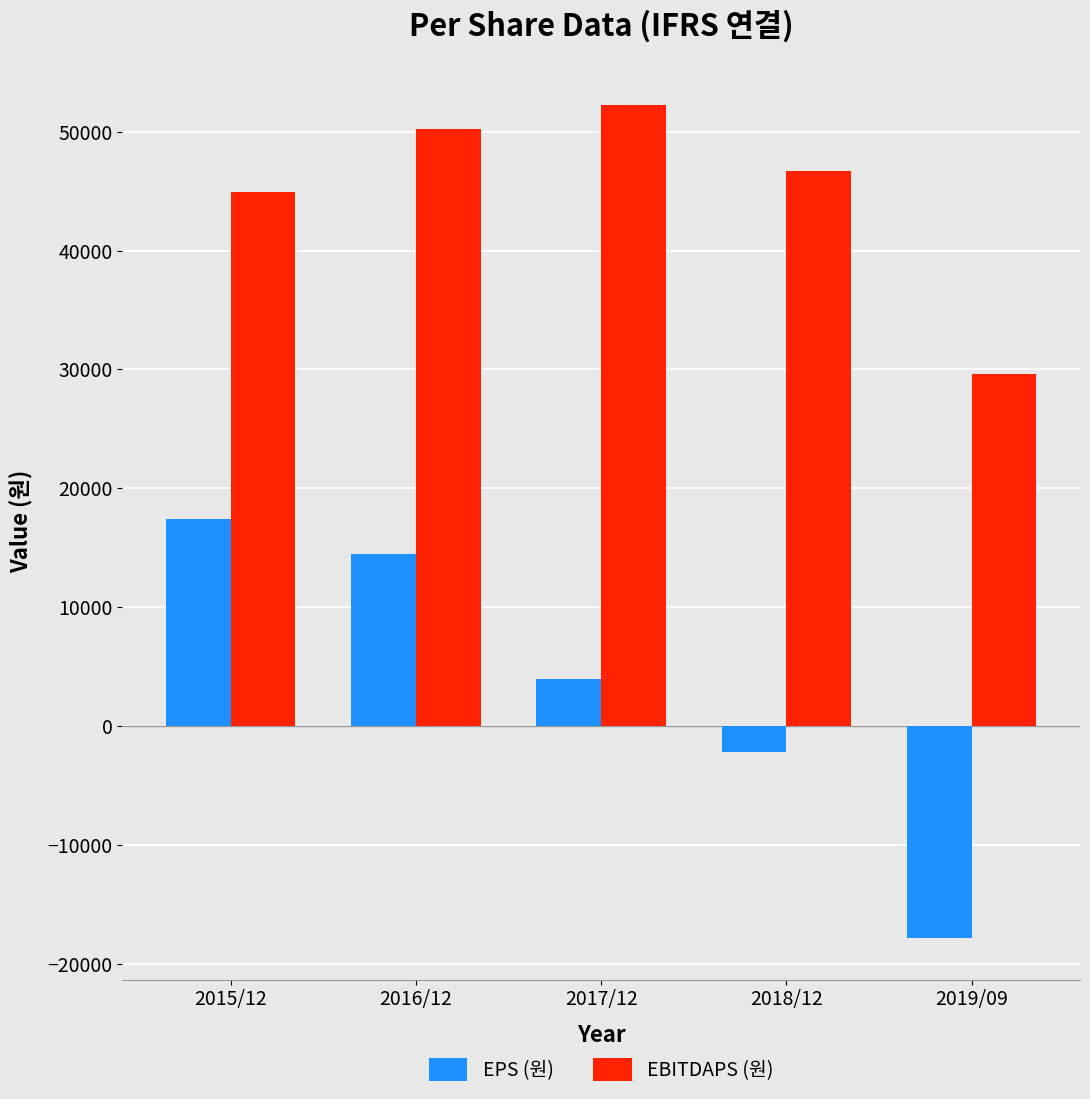

Which category has the lowest value across all series?

2019/09